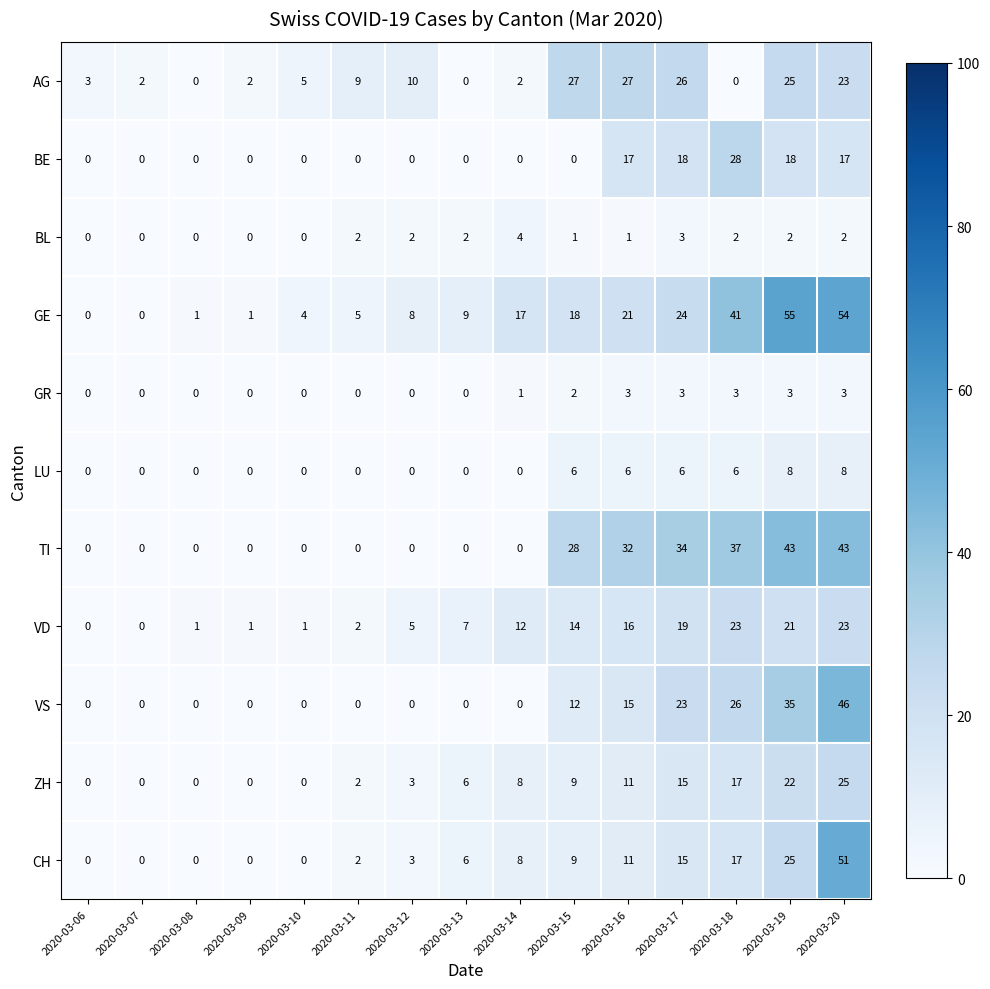

What is the total value across all series at 2020-03-12?

31